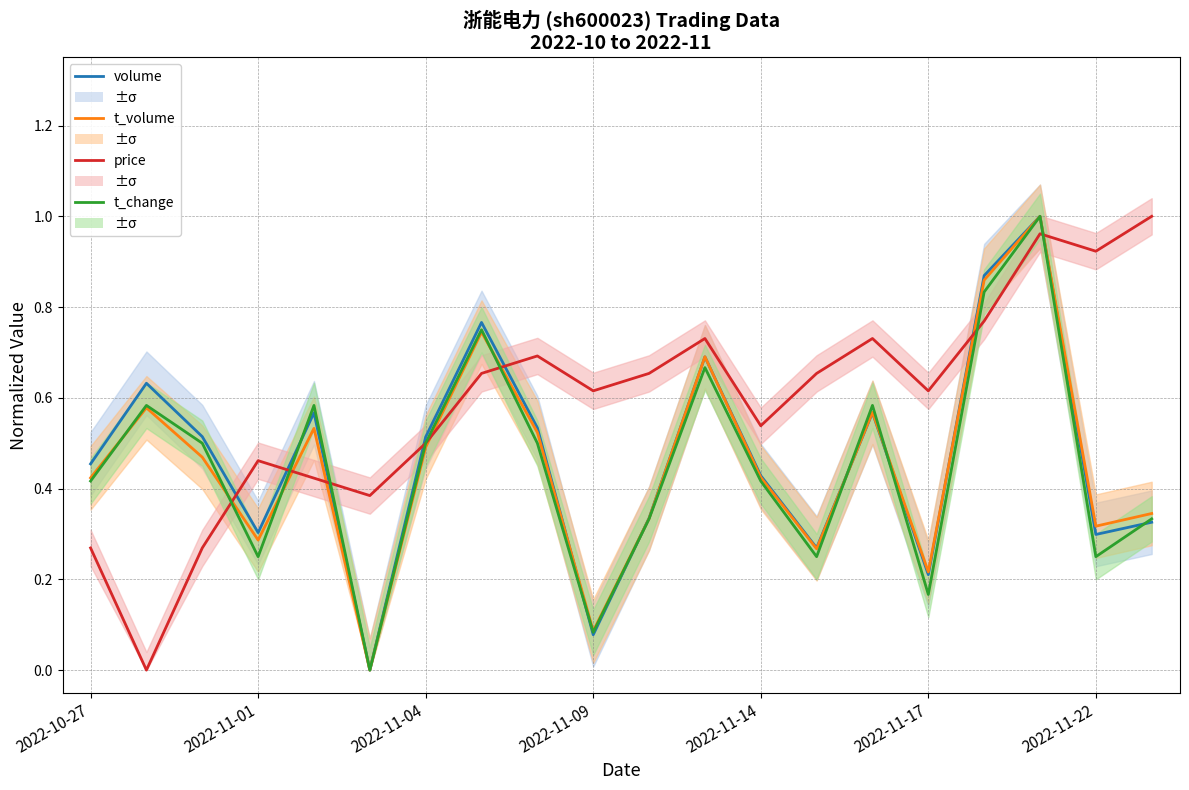

What is the sum of all volume values?

9.4